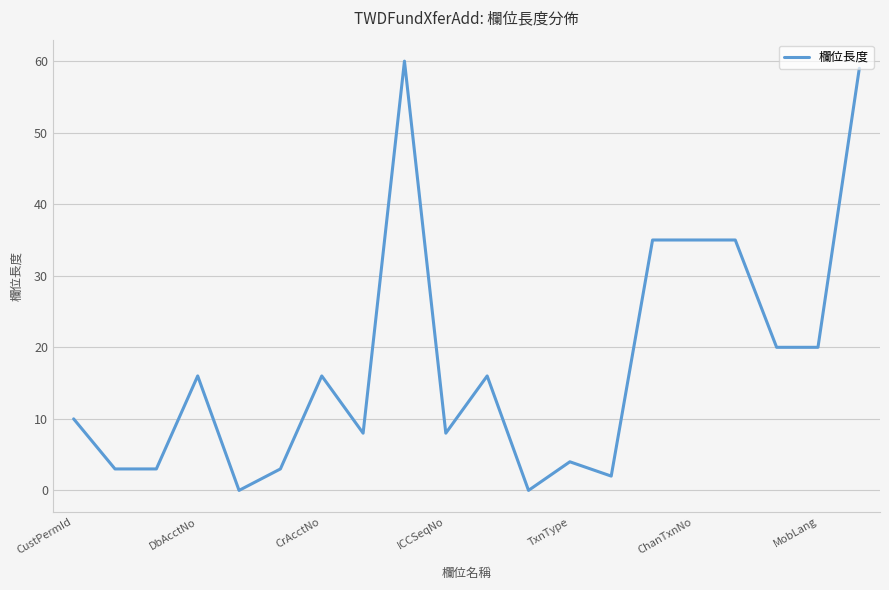

Is this an area chart (filled region under the line)?

No